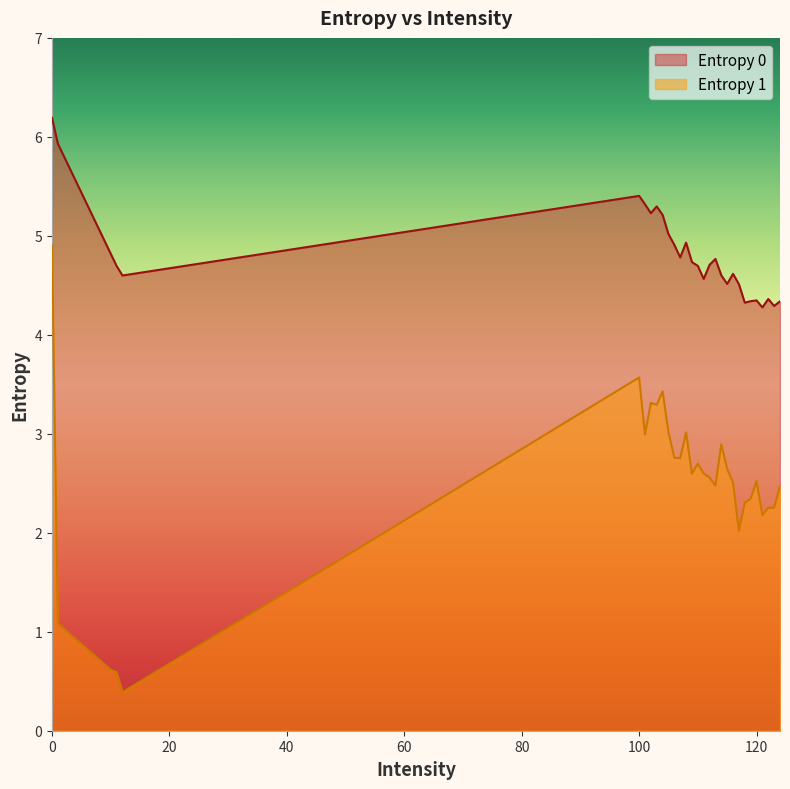

Where is the first local maximum for Entropy 0?

100